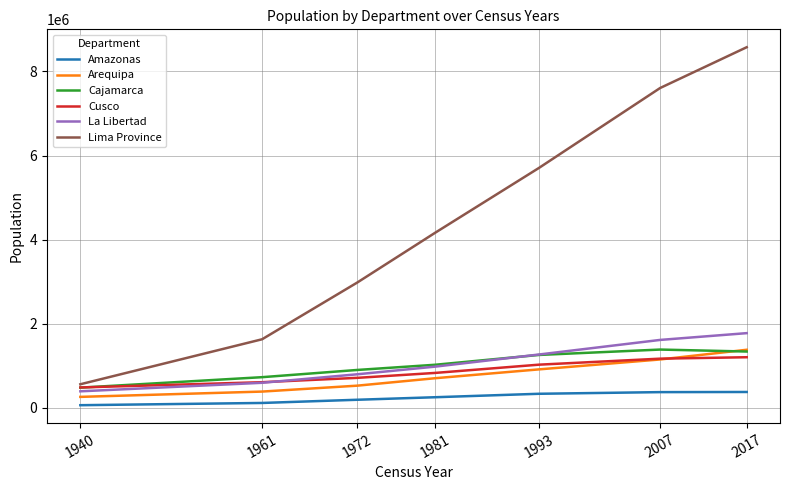

Is the value of Amazonas at 1940 greater than the value of Cajamarca at 2017?

No